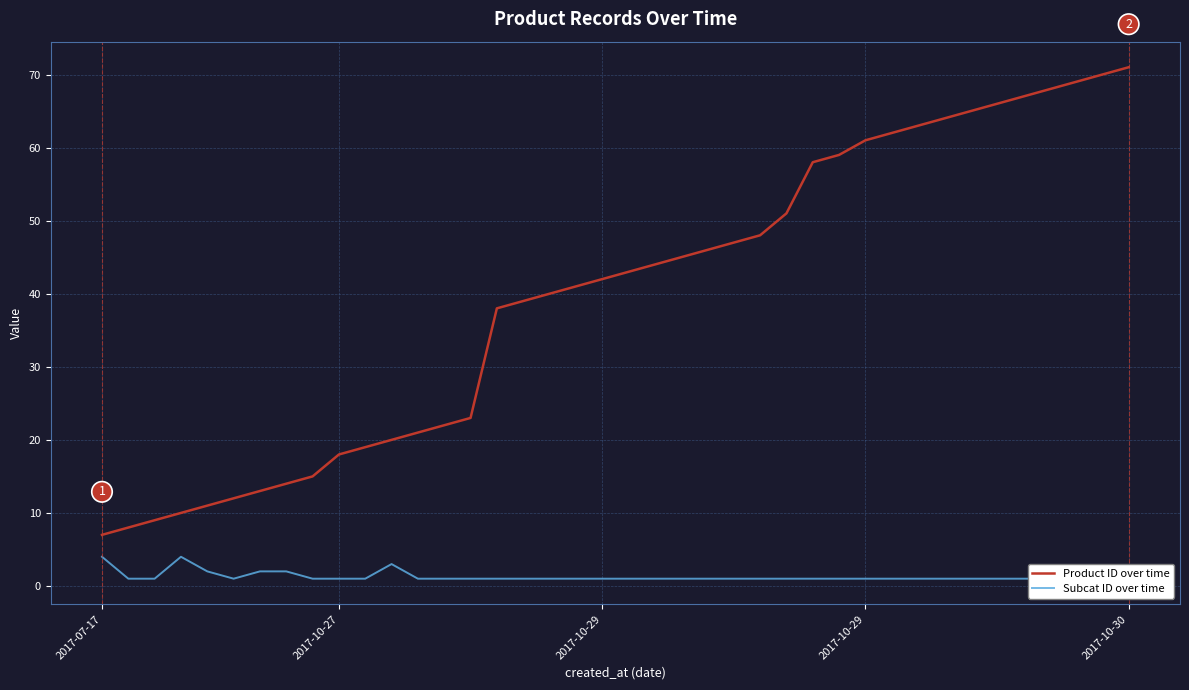

True or false: Subcat ID over time has a value of 0 at 9.

False